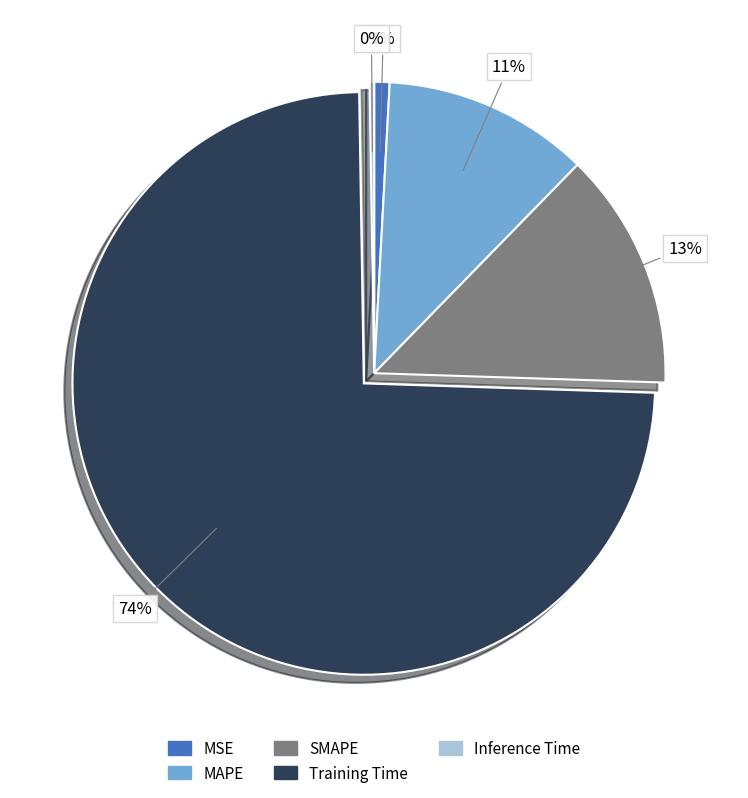

To the nearest percent, what is the average slice percentage?

20%